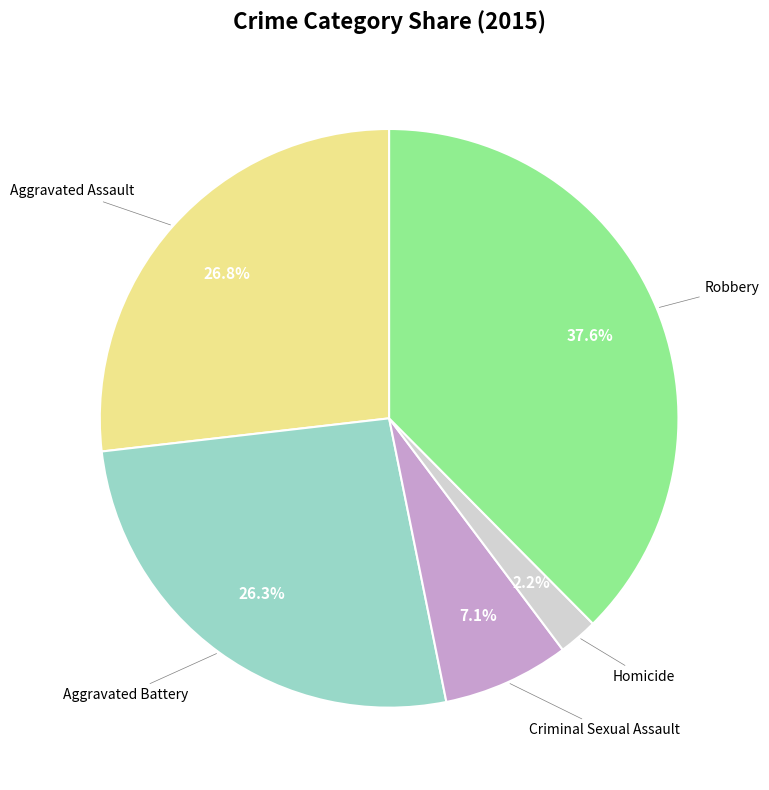

Is there any slice that represents more than half of the pie?

No